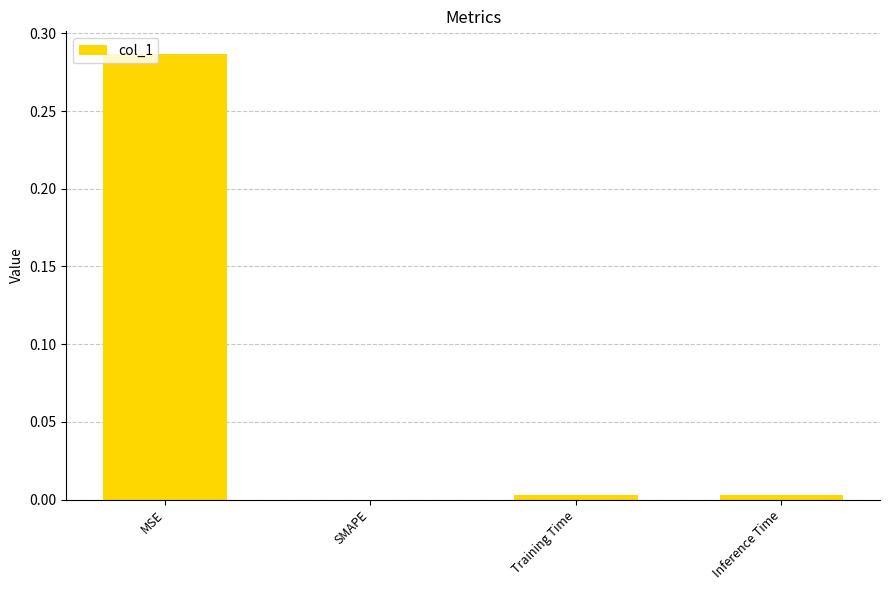

True or false: the data shows 0.0 at Training Time.

True